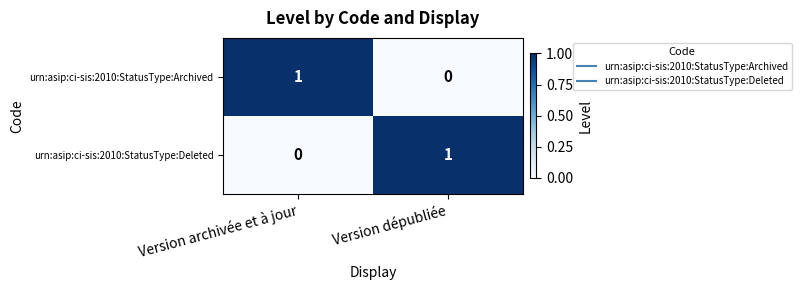

Rank the series at Version archivée et à jour from highest to lowest value.

urn:asip:ci-sis:2010:StatusType:Archived, urn:asip:ci-sis:2010:StatusType:Deleted